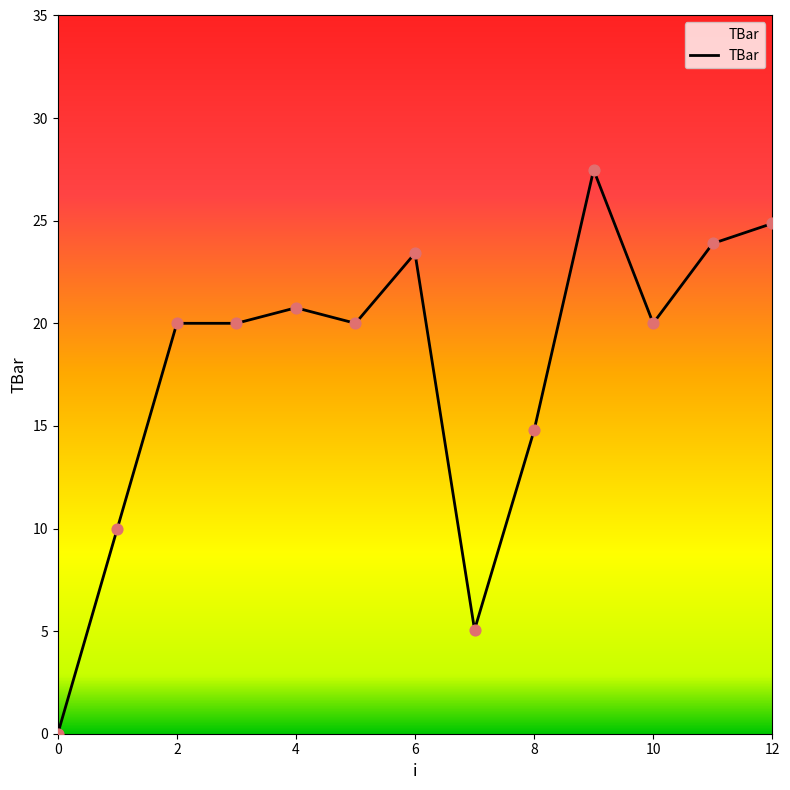

What is the greatest value displayed?

27.5